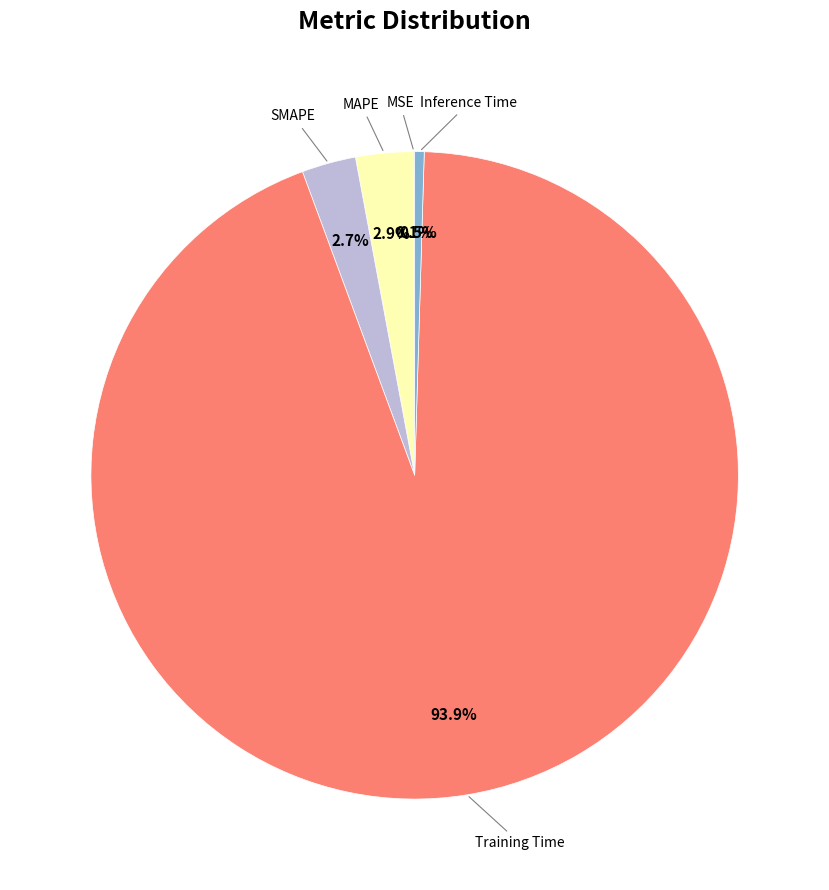

Rank the categories by value from highest to lowest.

Training Time, MAPE, SMAPE, Inference Time, MSE